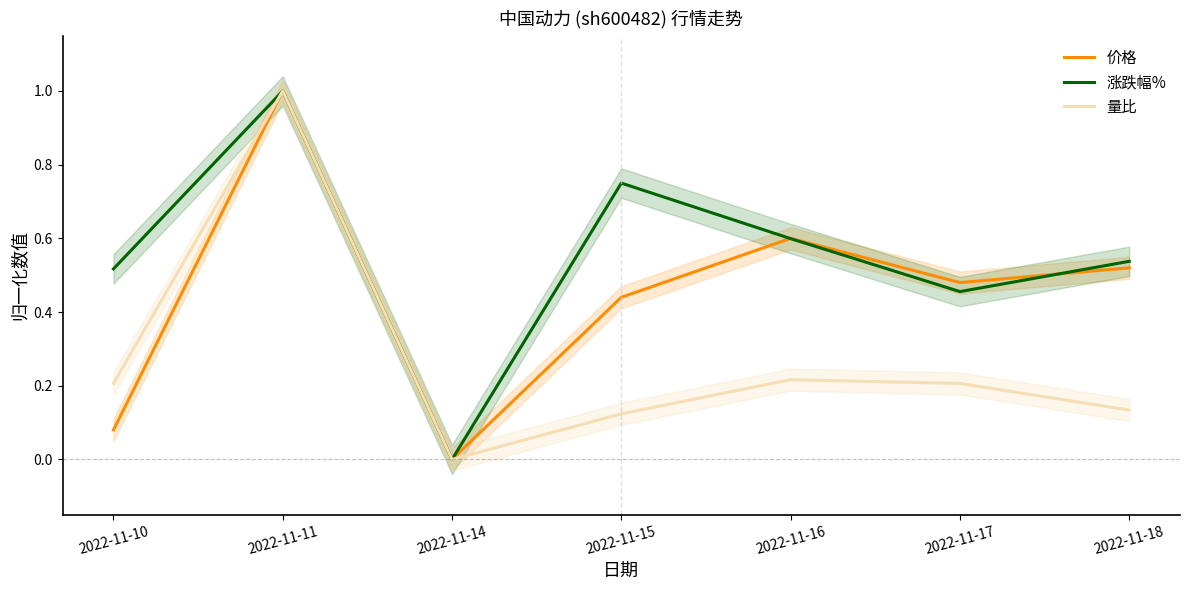

Rank the series by their average value, from highest to lowest.

涨跌幅%, 价格, 量比